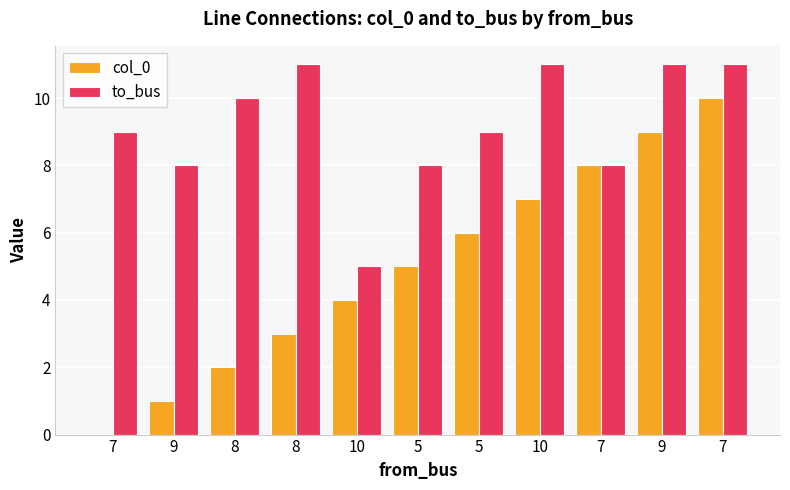

What are all the series names shown in the legend?

col_0, to_bus